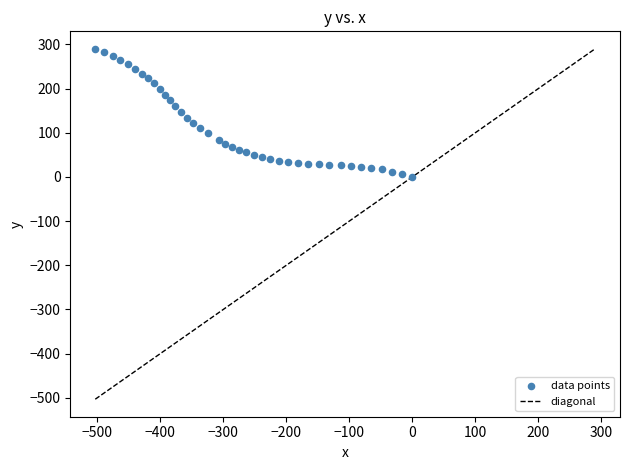

What is the range of X values (max minus min)?

503.4